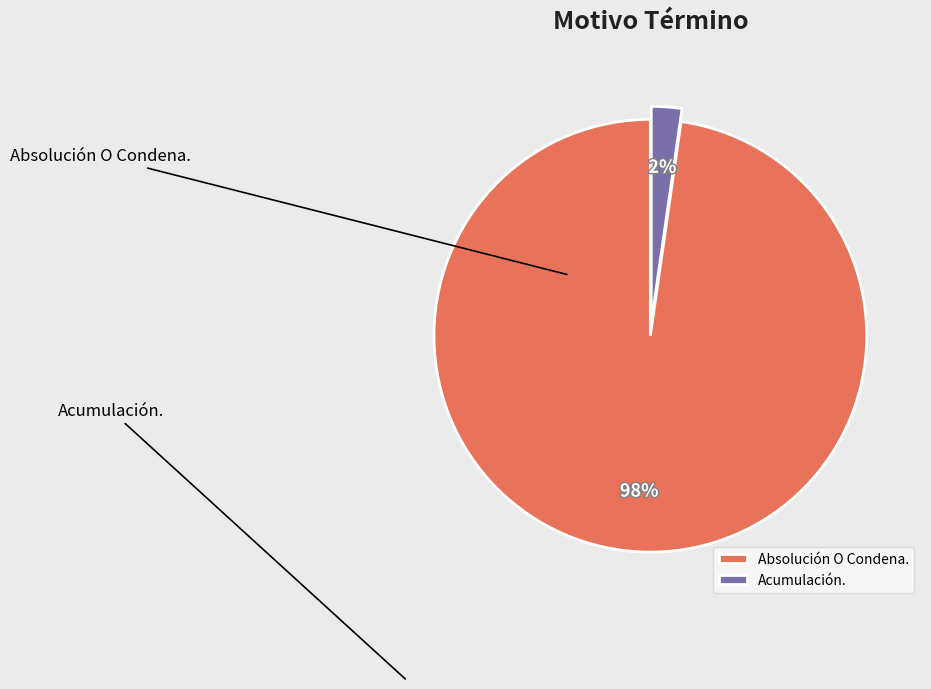

To the nearest percent, what is the difference between the Acumulación. and Absolución O Condena. slice percentages?

95%